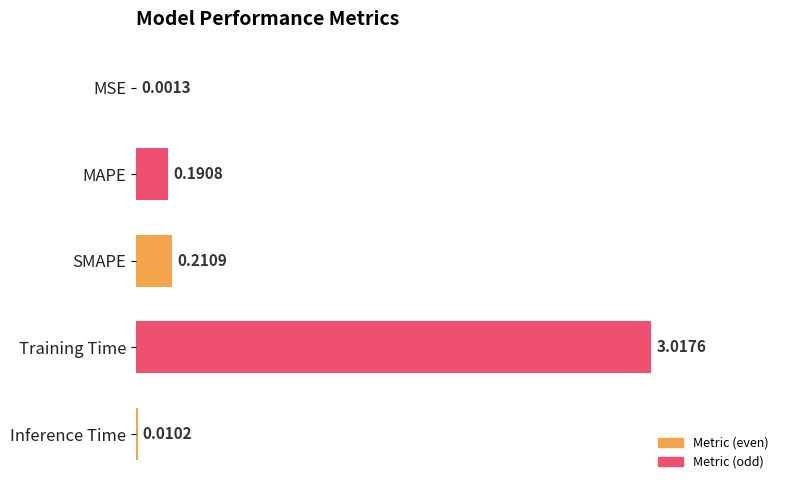

Between MAPE and Inference Time, which is larger?

MAPE